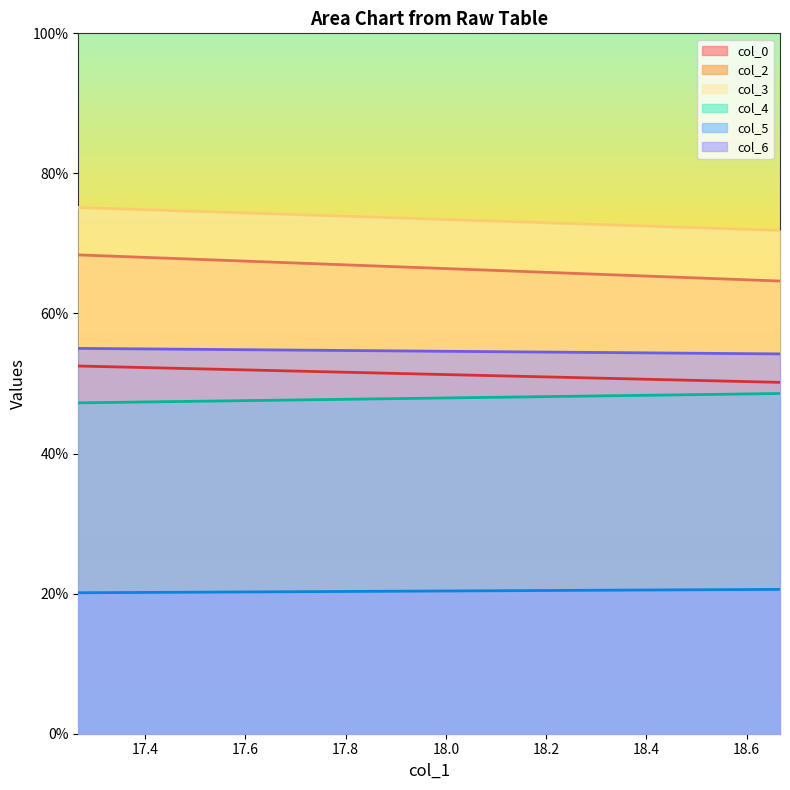

Does the chart display data point markers on the line(s)?

No